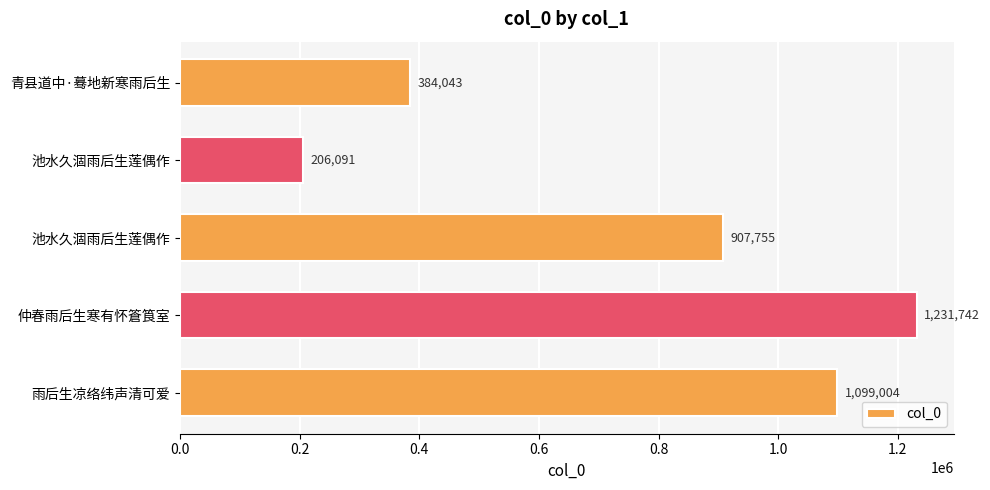

How many data points are less than 907755?

2